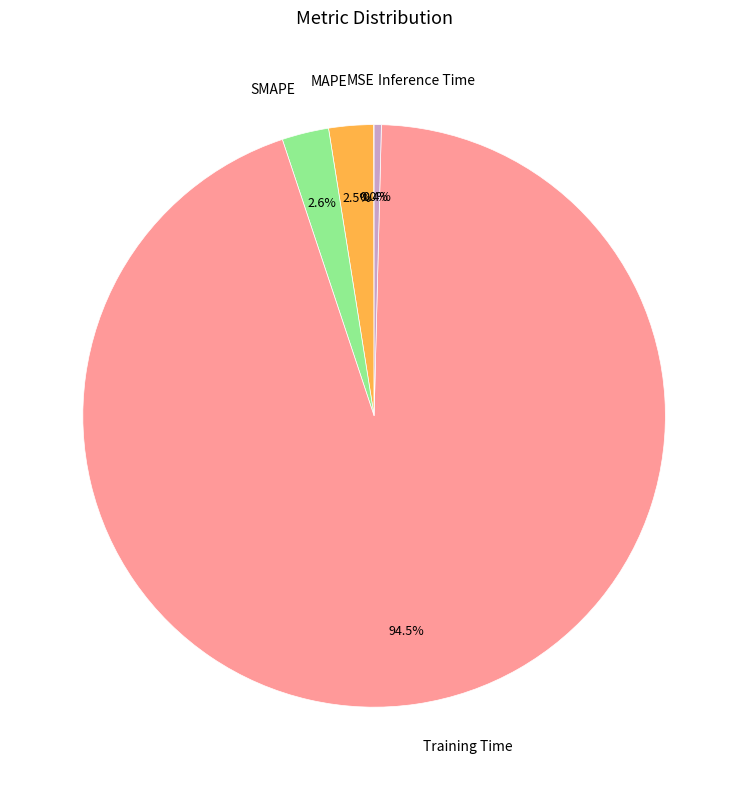

To the nearest percent, what is the combined percentage of Training Time and SMAPE?

97%